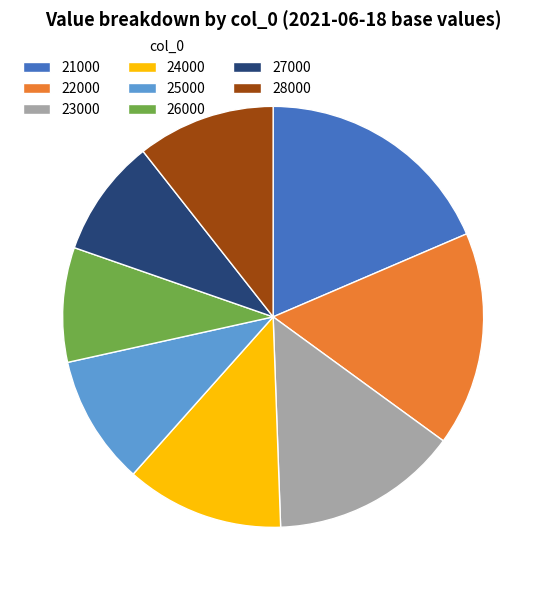

Which has a higher value, 28000 or 21000?

21000